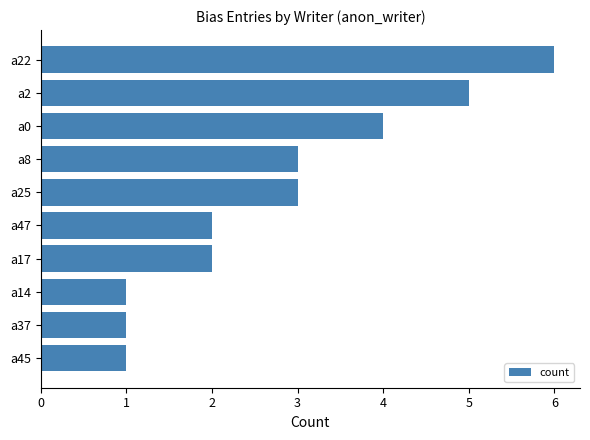

Which has a higher value, a0 or a17?

a0